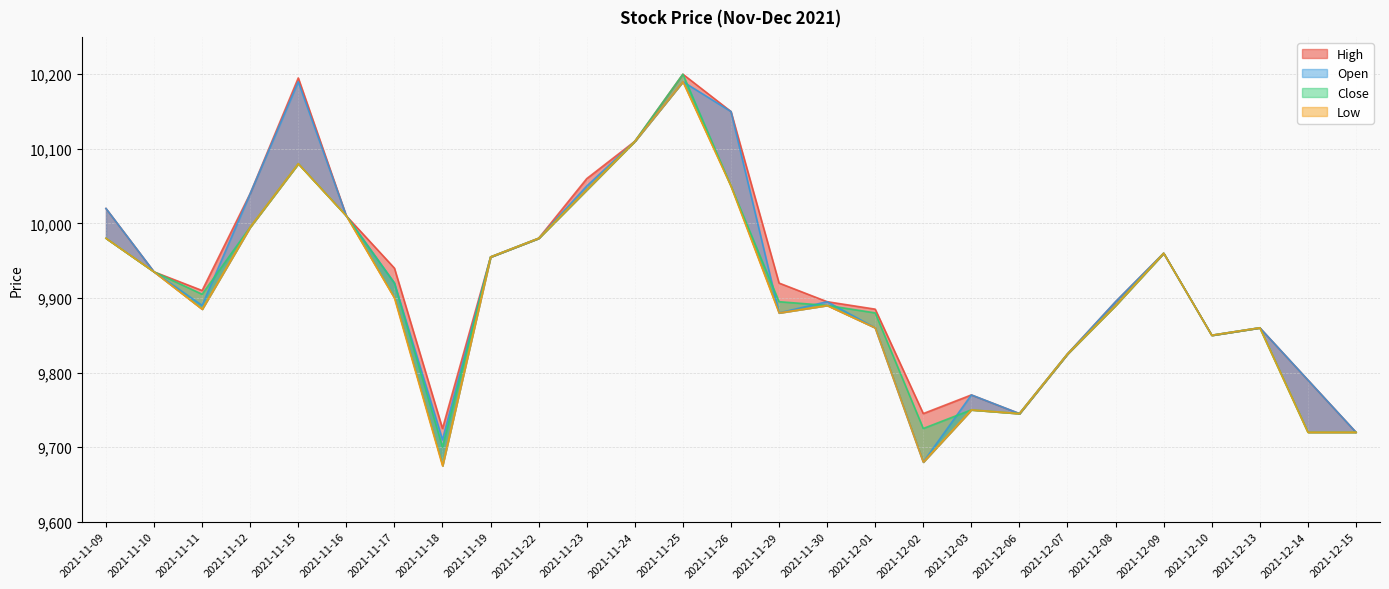

What is the maximum value for Low?

10190